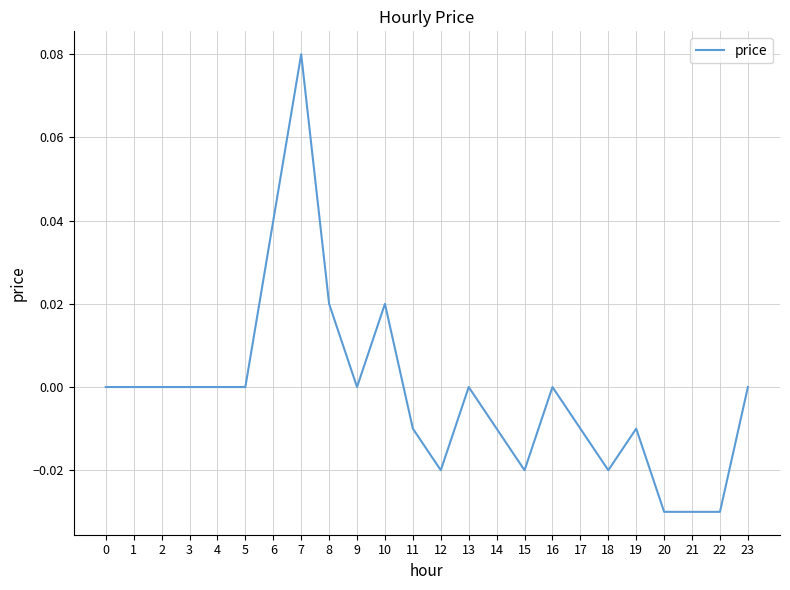

True or false: the data shows -0.1 at 0.

False